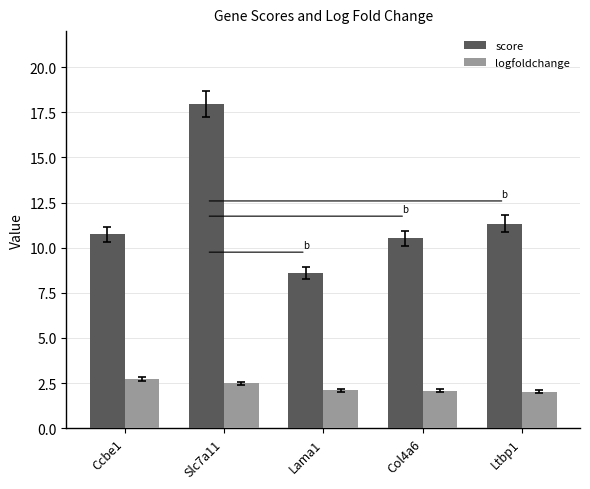

List the series in order of their overall mean, highest first.

score, logfoldchange